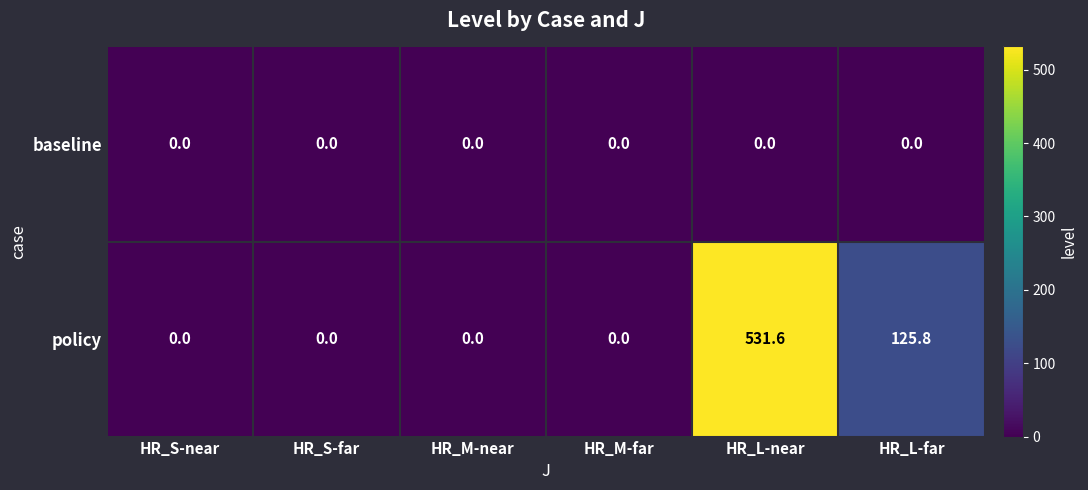

Reading left to right, extract all data points from this chart.

baseline: 0.0	0.0	0.0	0.0	0.0	0.0
policy: 0.0	0.0	0.0	0.0	531.6	125.8